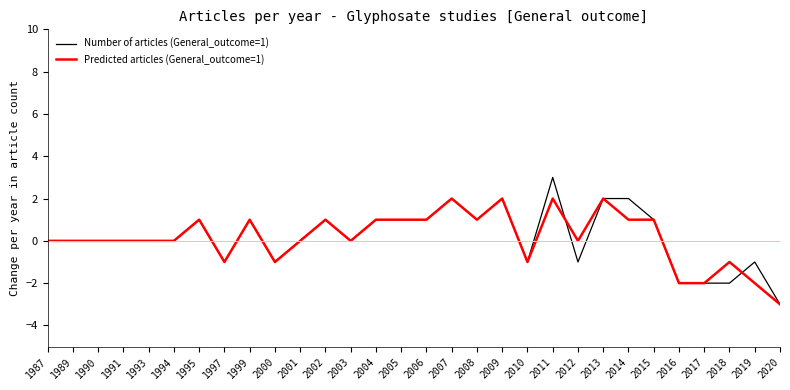

The value of Number of articles (General_outcome=1) at 2000 is -1. True or false?

True